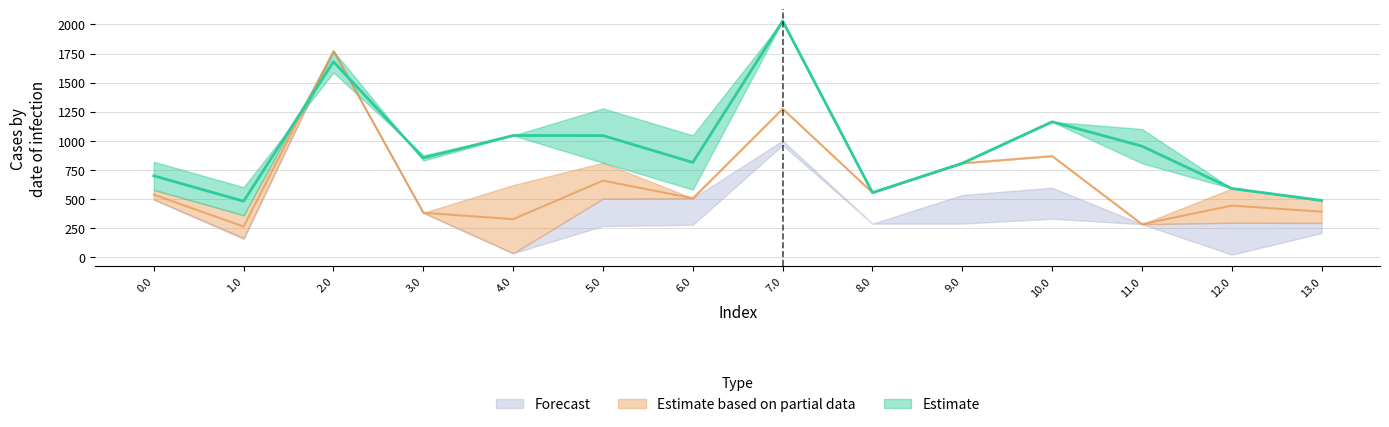

What is the label of the 9th point from the left?

8.0